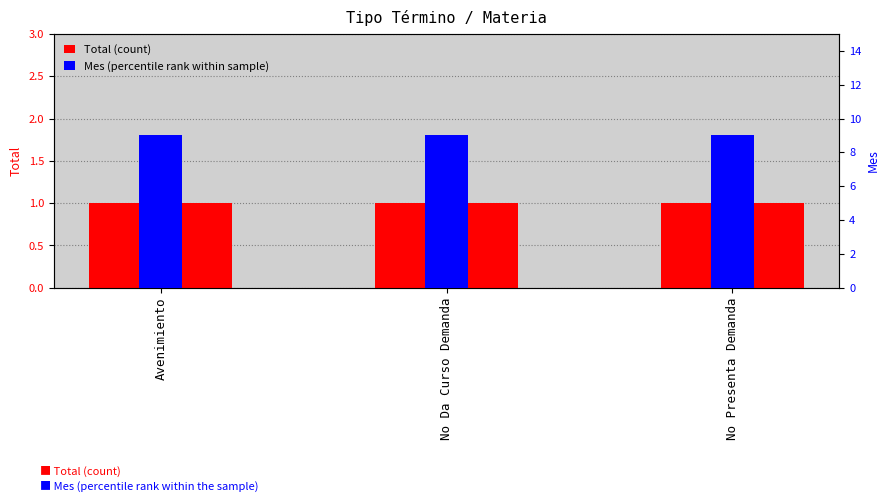

Which series has the largest range (max minus min)?

Total (count)